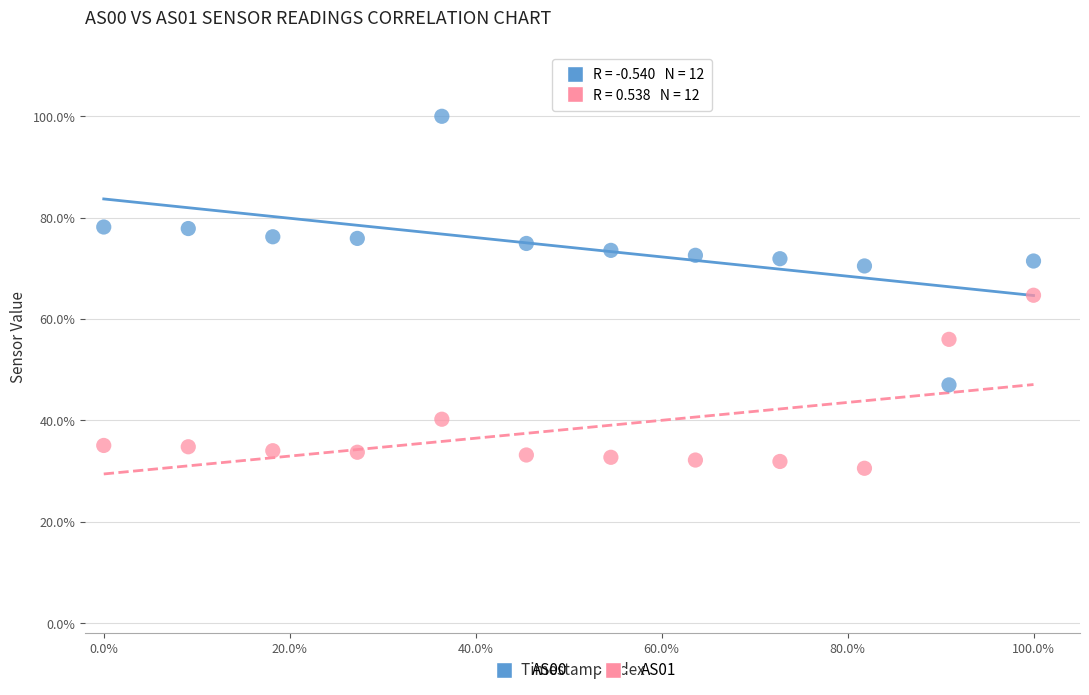

What are all the series names shown in the legend?

AS00, AS01